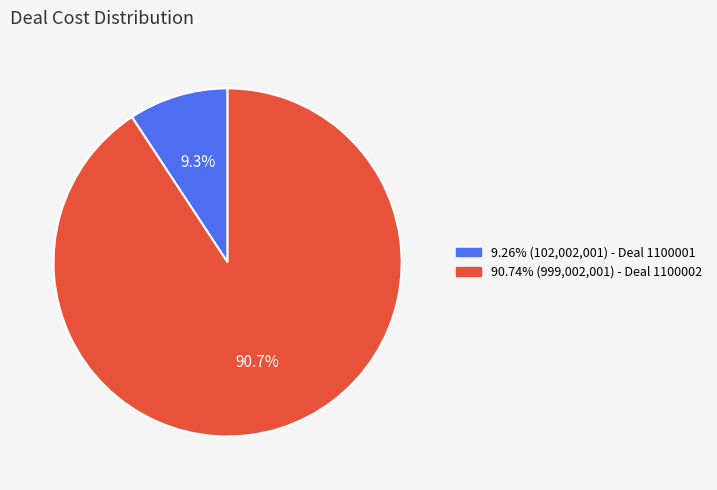

Does any single category account for the majority?

Yes